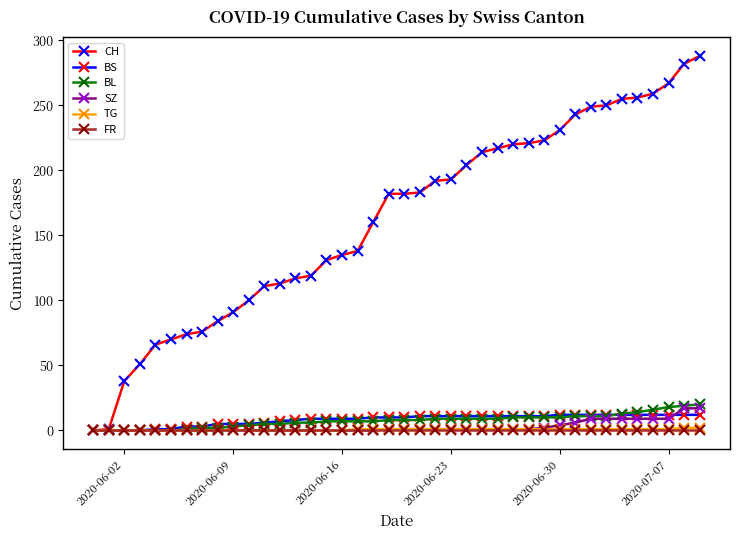

Is this an area chart (filled region under the line)?

No